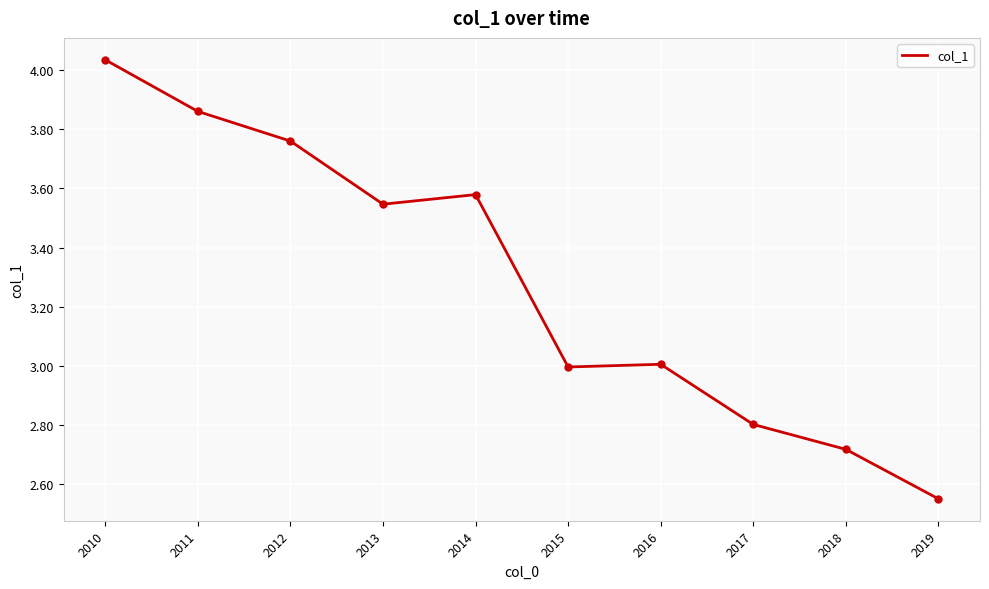

What is the difference between the maximum and minimum values?

1.5